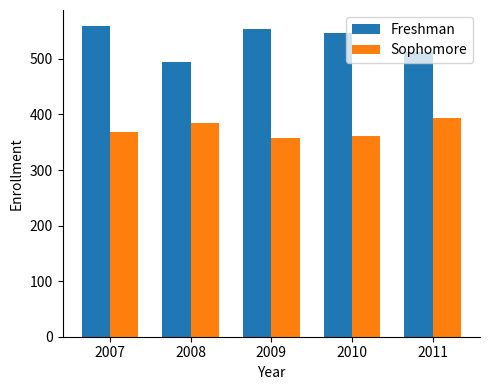

How many values in the Sophomore series are below 369?

2